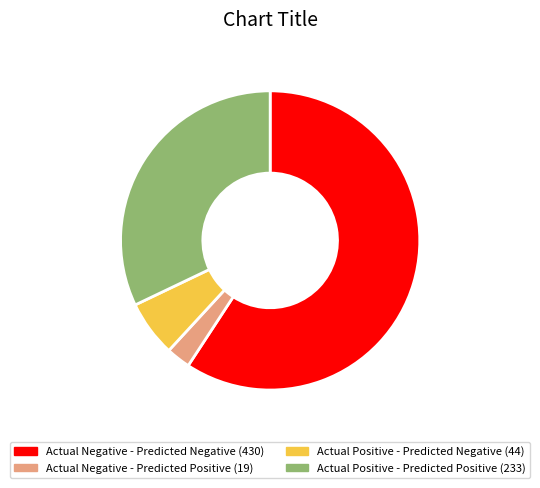

Combined, do Actual Negative - Predicted Negative and Actual Negative - Predicted Positive account for over 50%?

Yes